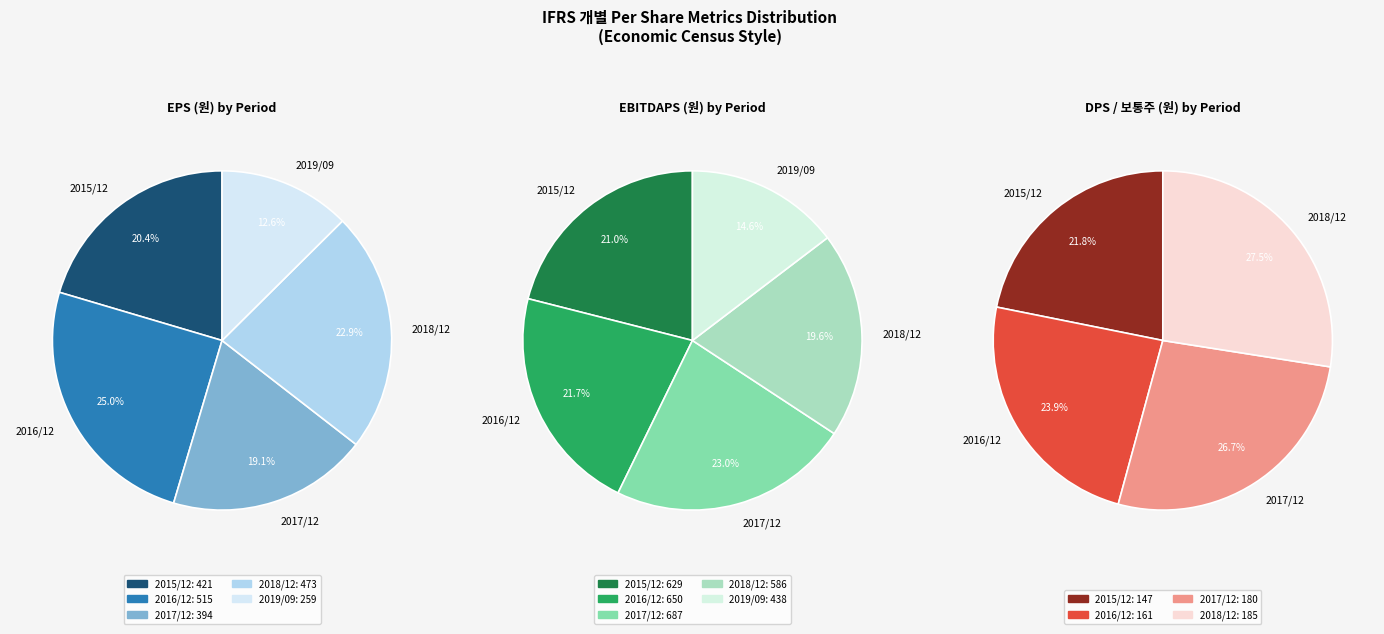

Is it true that 2017/12 is 27% of the pie?

True